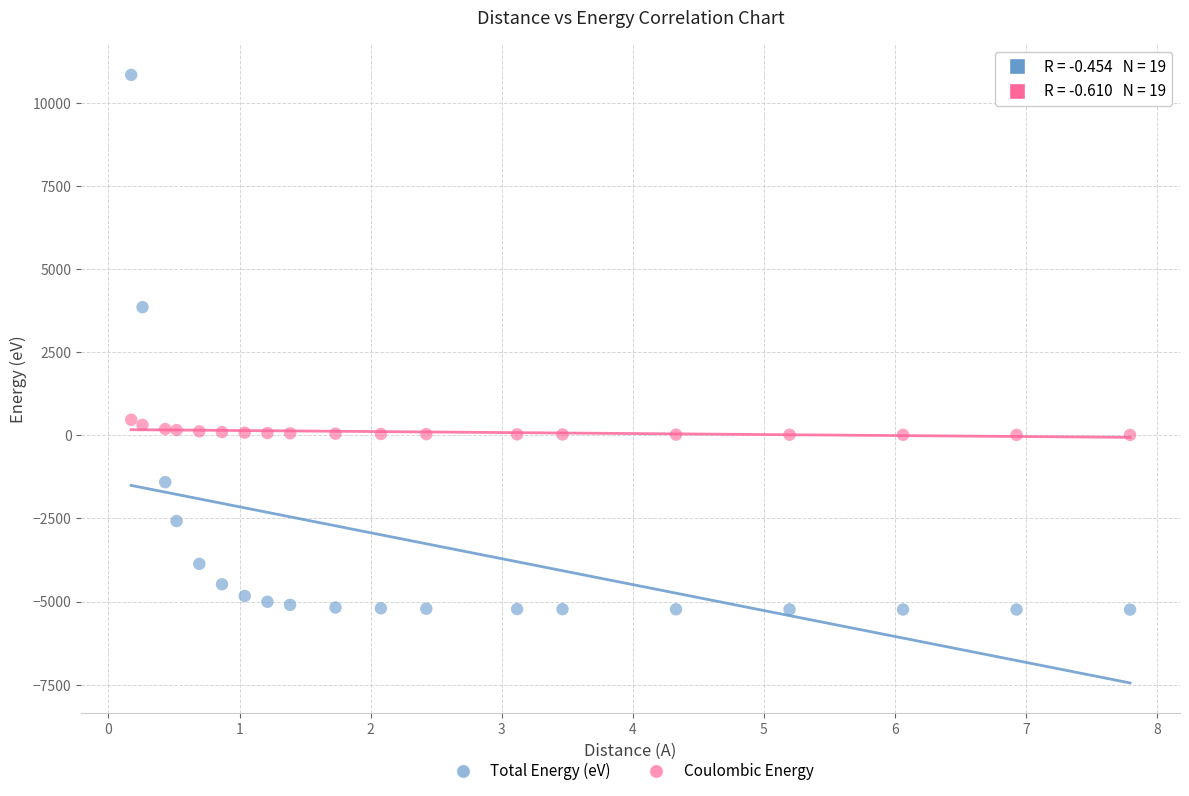

Which series contains the lowest Y value?

Total Energy (eV)